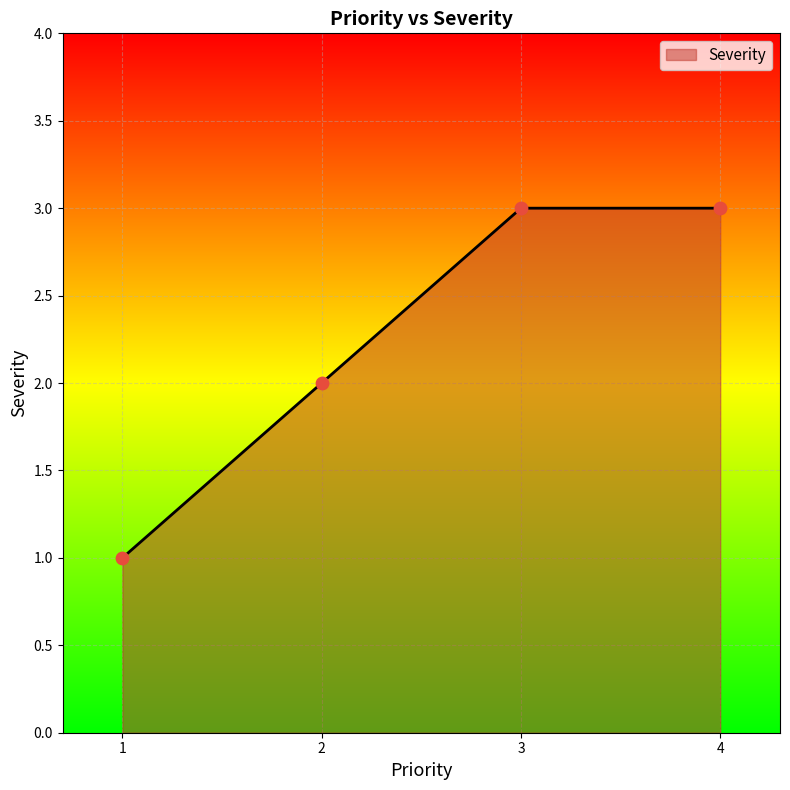

Which has a higher value, 4 or 1?

4